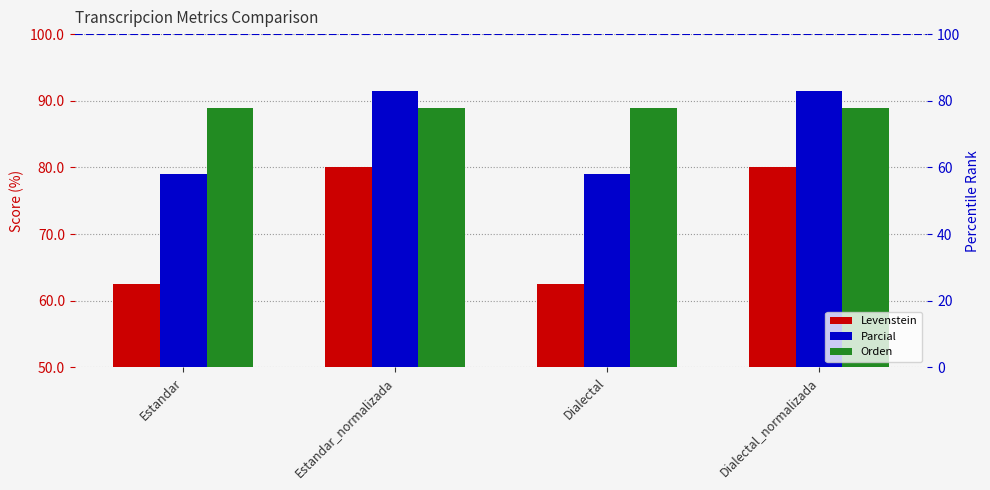

Between Dialectal_normalizada and Estandar_normalizada, which is larger?

Dialectal_normalizada